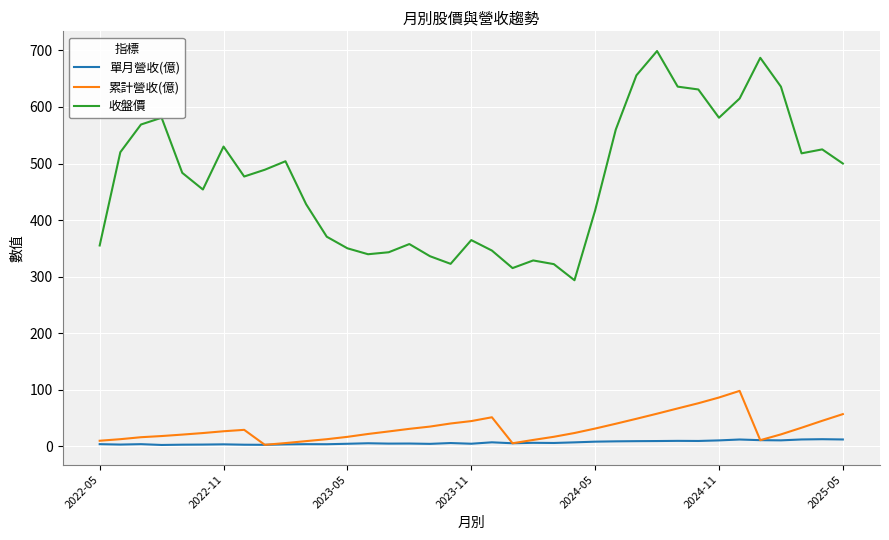

Does the chart display data point markers on the line(s)?

No